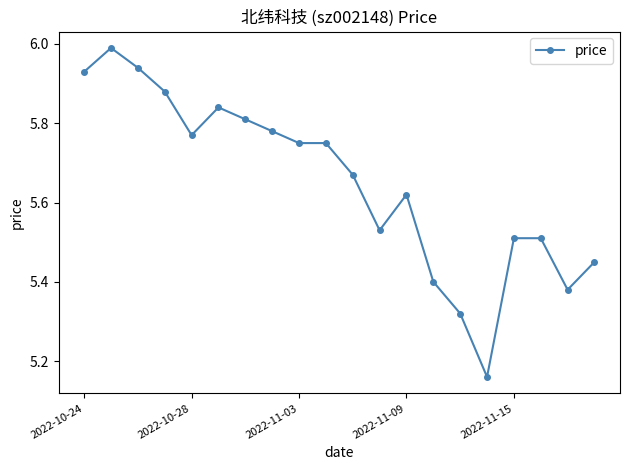

True or false: the data has more than 0 interior local peaks.

True